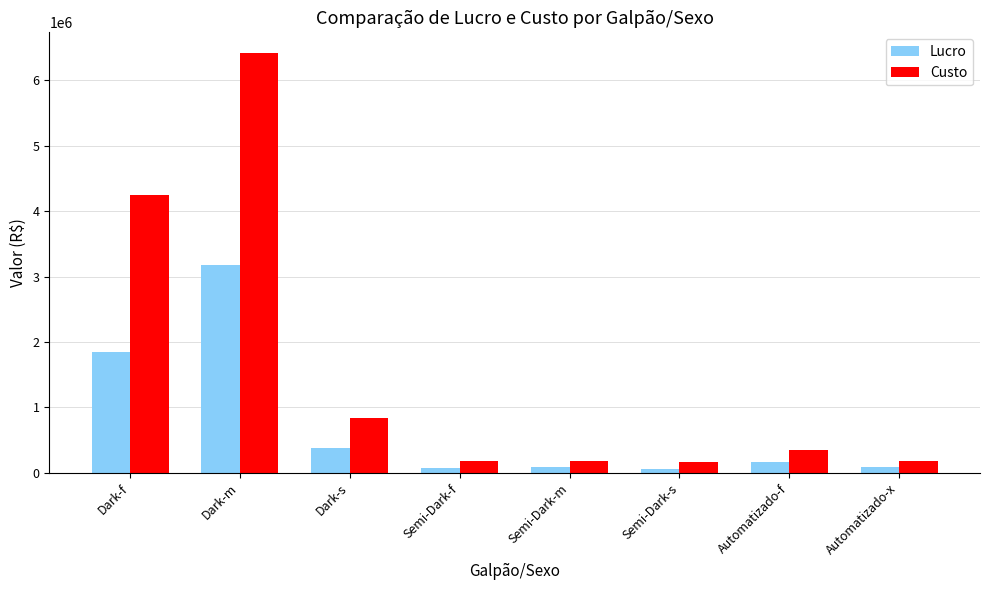

Where is Lucro nearest to the value 1619957?

Dark-f